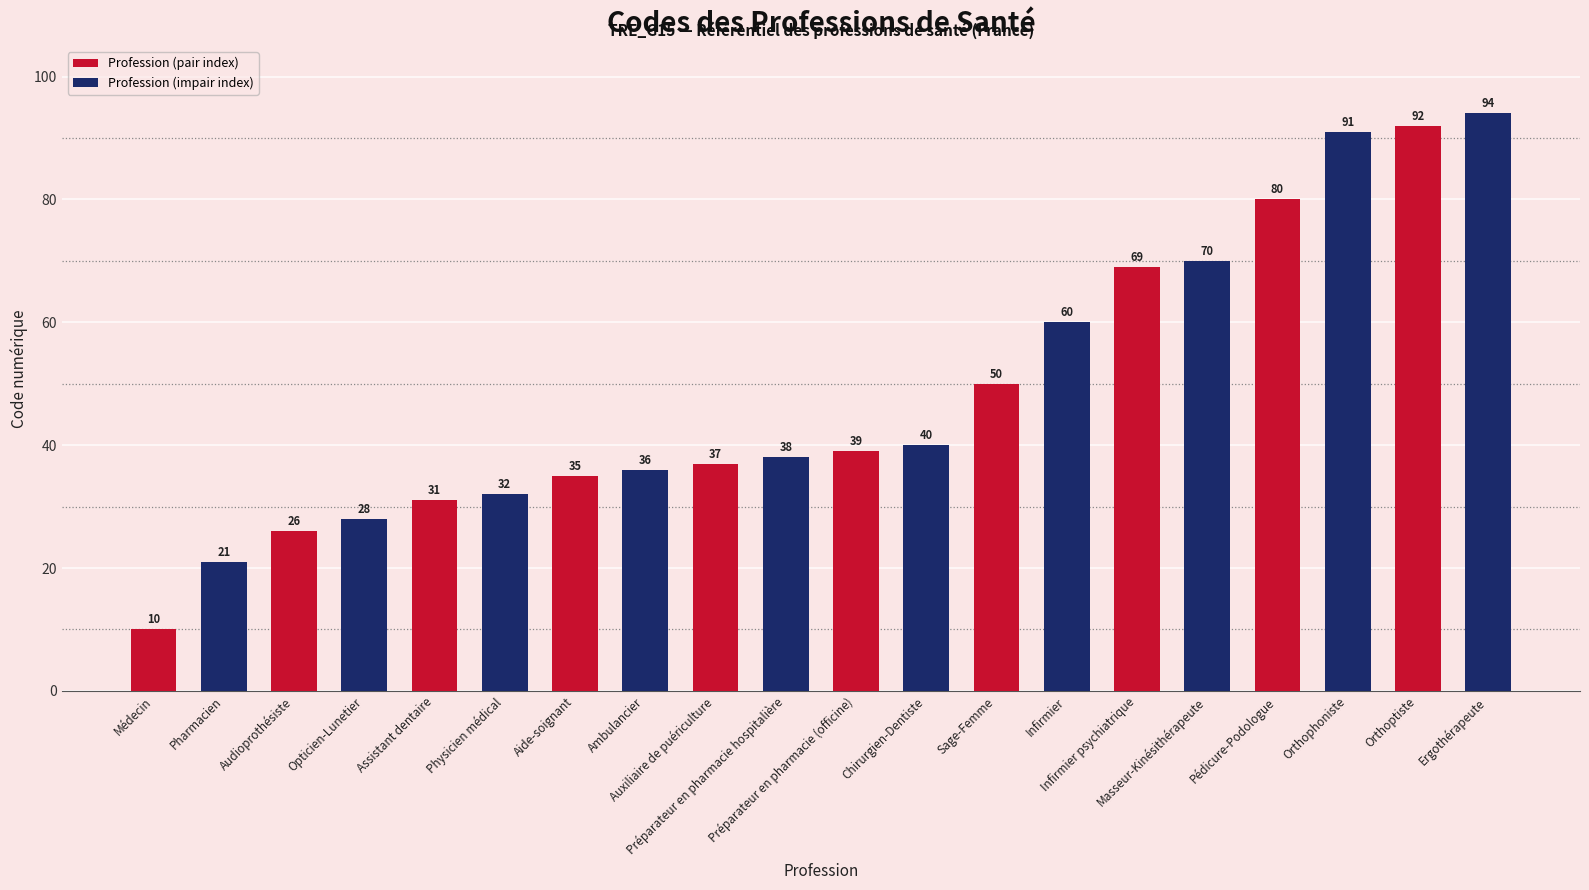

Which has a higher value, Infirmier psychiatrique or Préparateur en pharmacie (officine)?

Infirmier psychiatrique